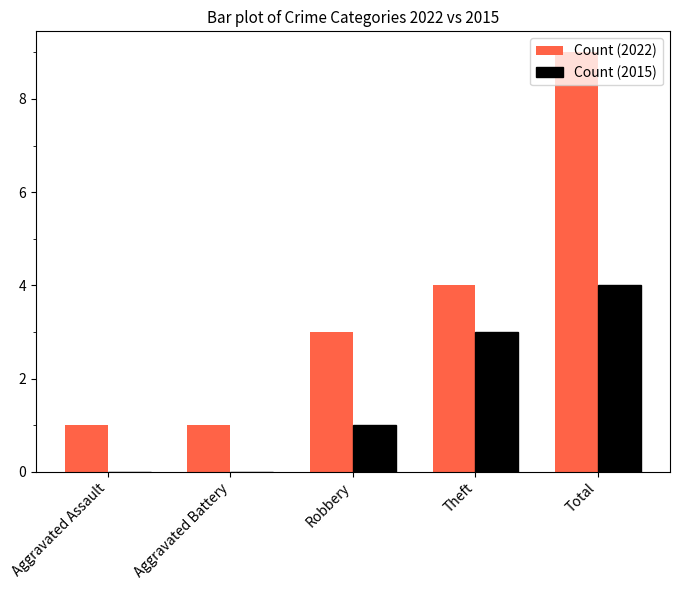

How many series are shown in this chart?

2